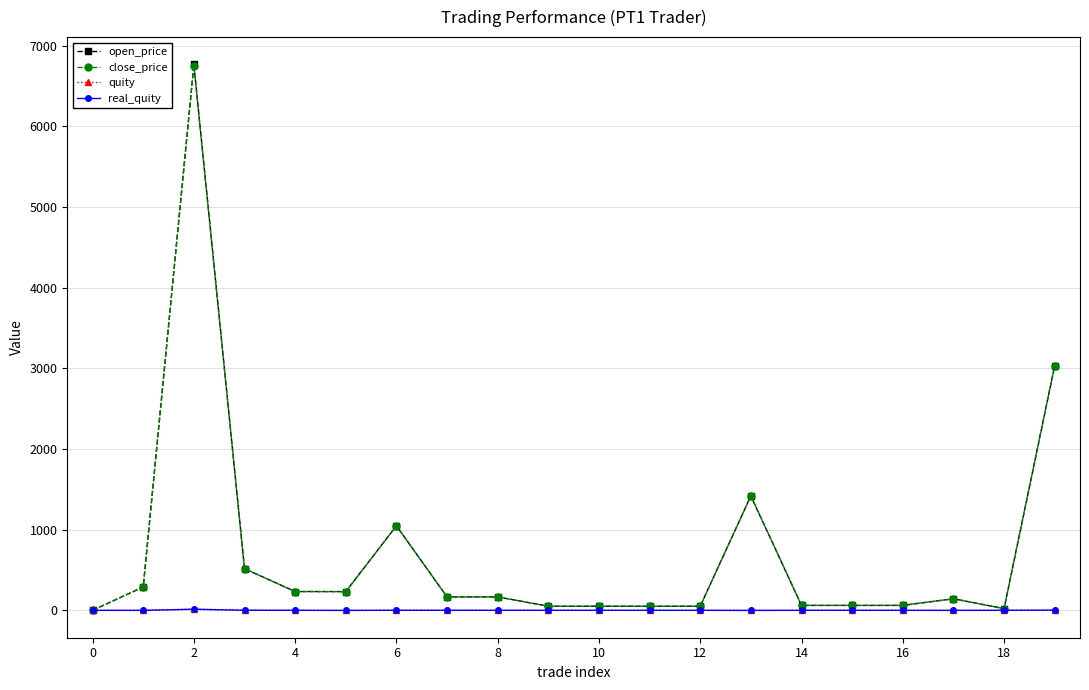

What is the highest value of the open_price series?

6770.0